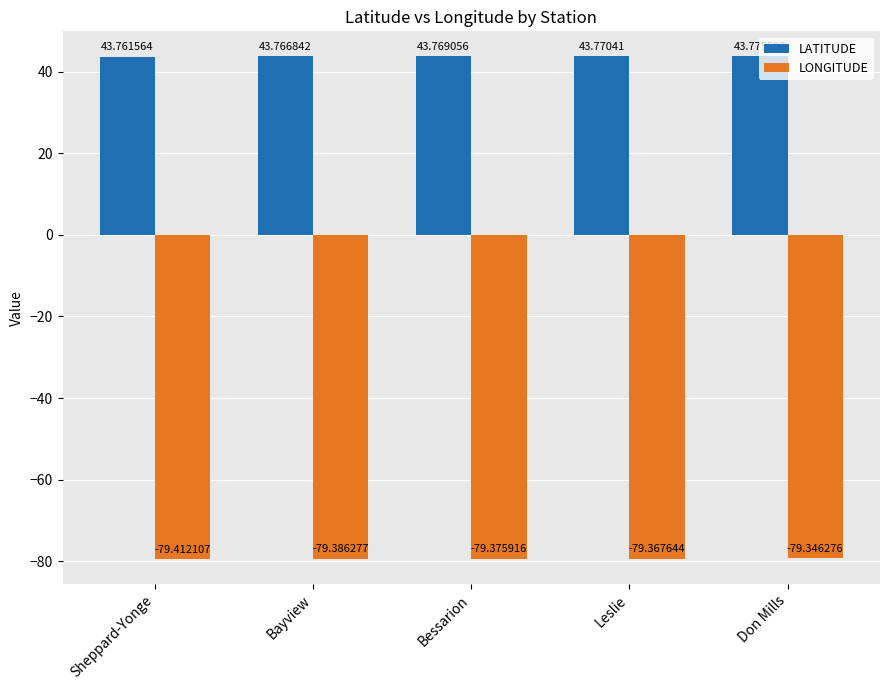

How many bars are there in each group?

2